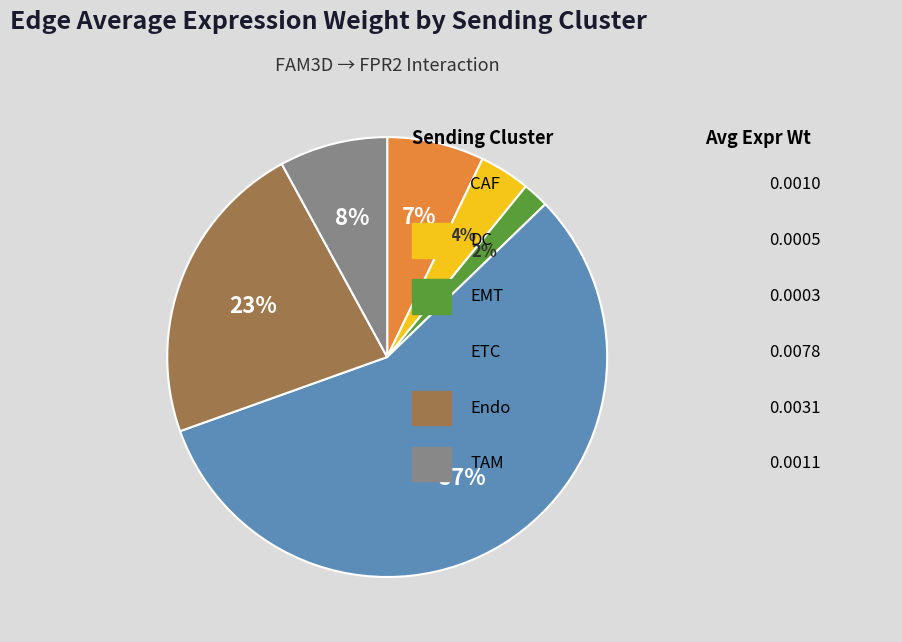

Count the number of slices in the pie.

6